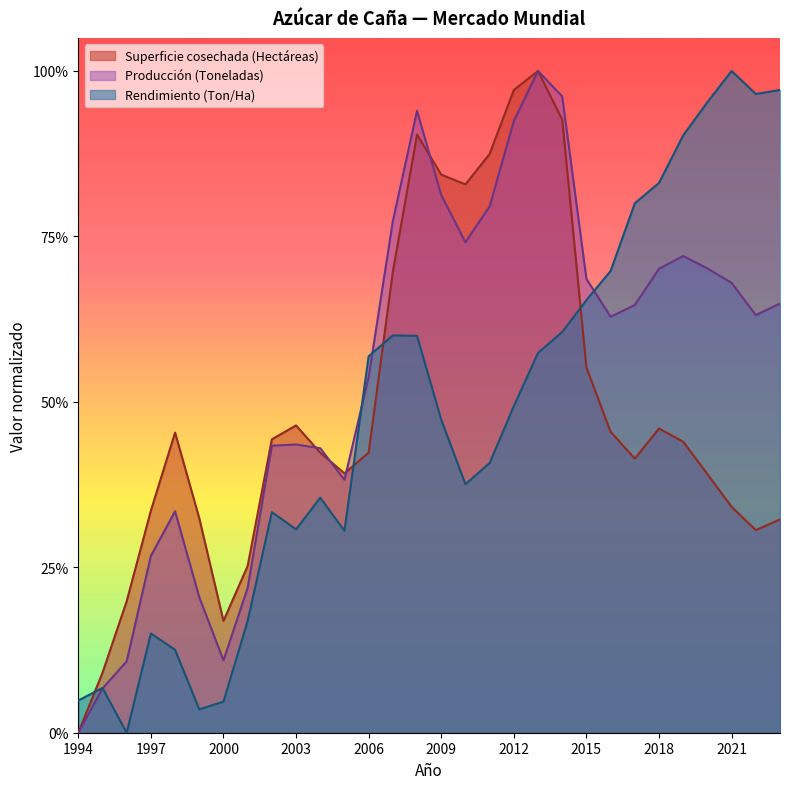

Count the number of categories in the chart.

30